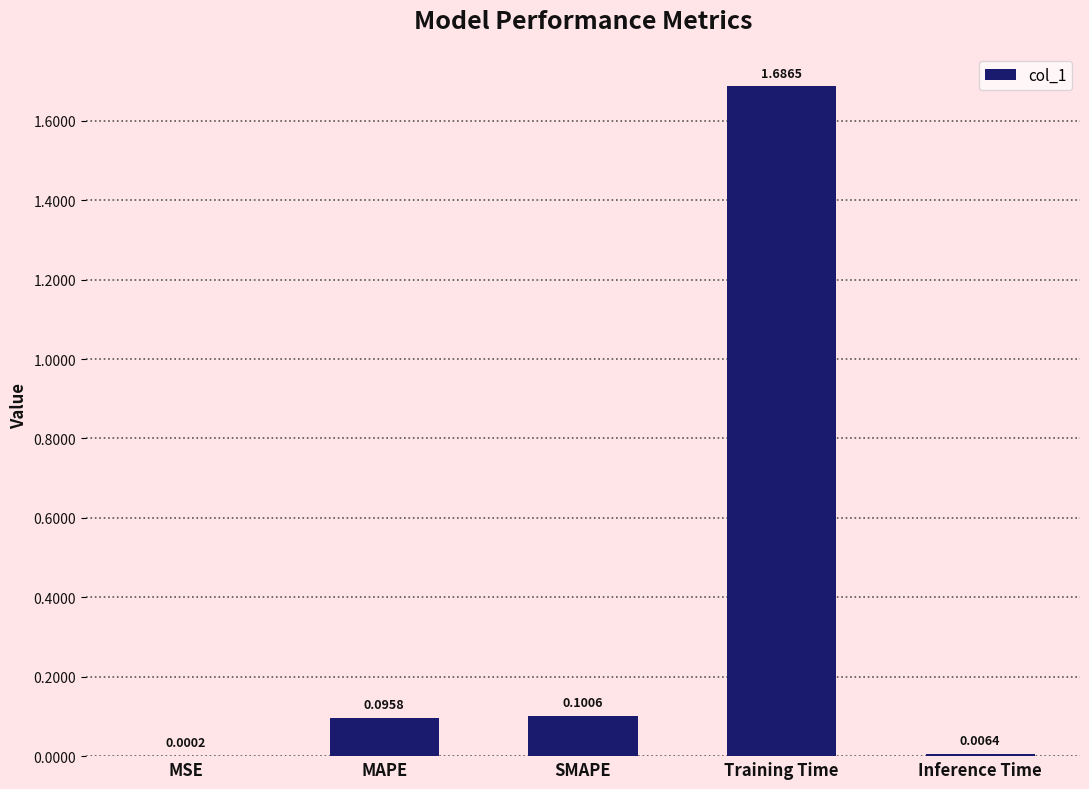

What is the average value?

0.4